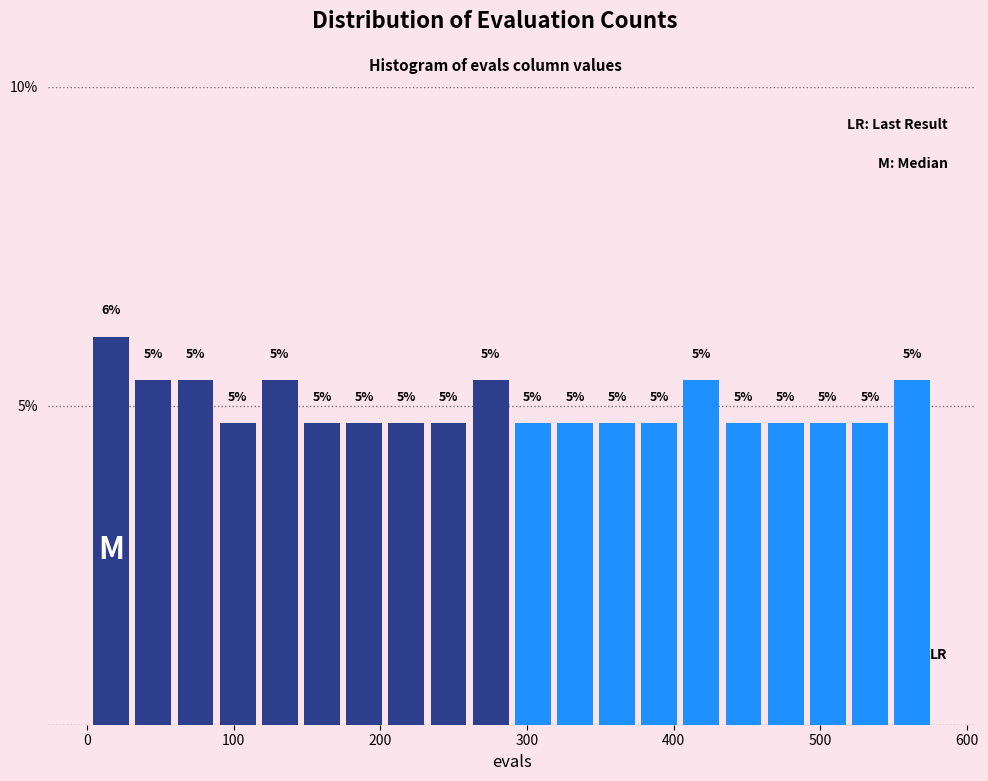

Read against the x-axis, roughly where is the centre of the tallest bar?

20